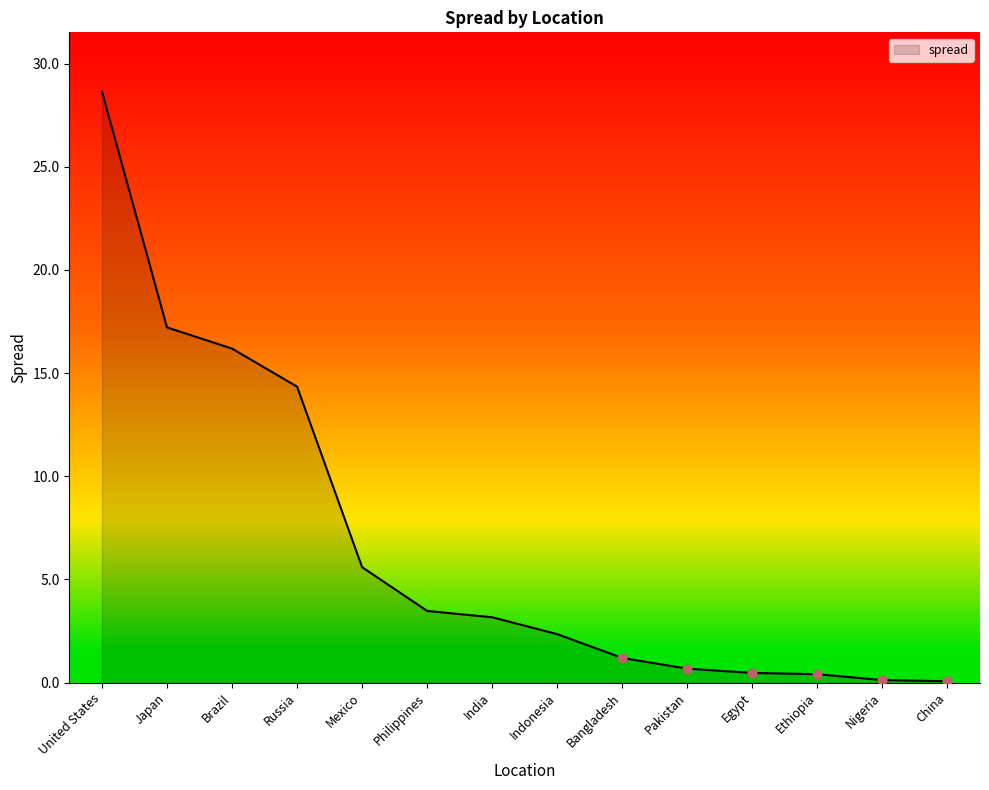

What is the change in value from Brazil to India?

-13.0